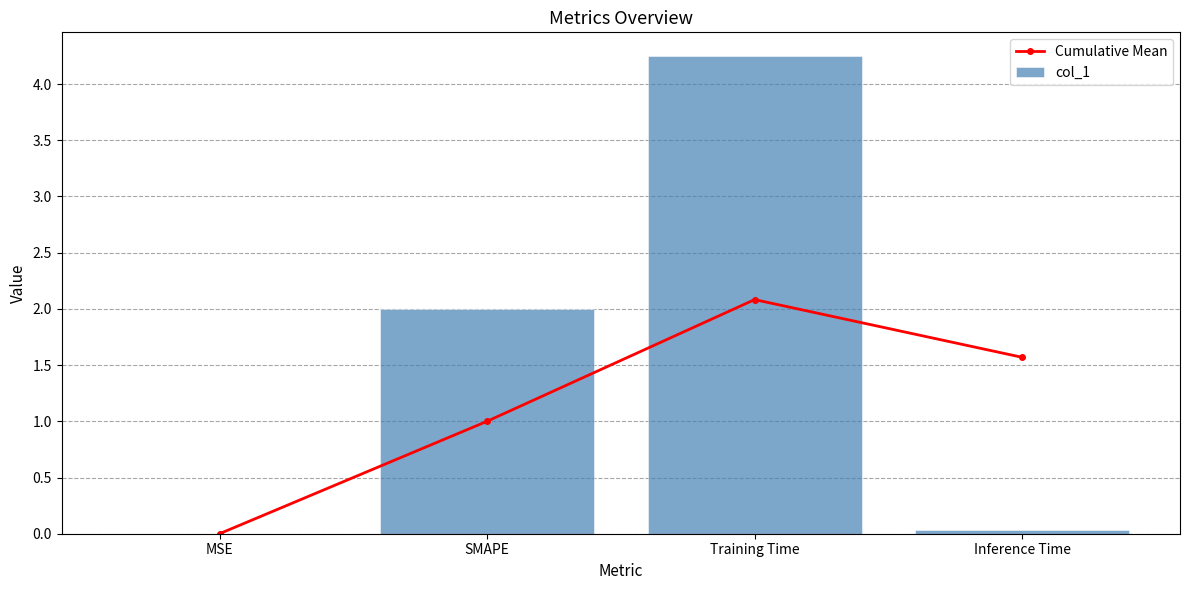

Reading left to right, list all the values displayed in this chart.

Cumulative Mean: MSE=0.0	SMAPE=1.0	Training Time=2.1	Inference Time=1.6
col_1: MSE=0.0	SMAPE=2.0	Training Time=4.2	Inference Time=0.0